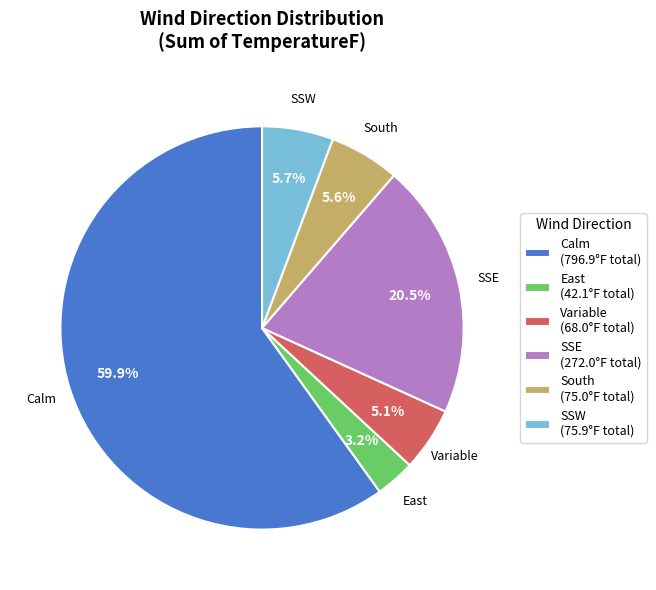

Which has a higher value, East (42.1°F total) or SSE (272.0°F total)?

SSE (272.0°F total)